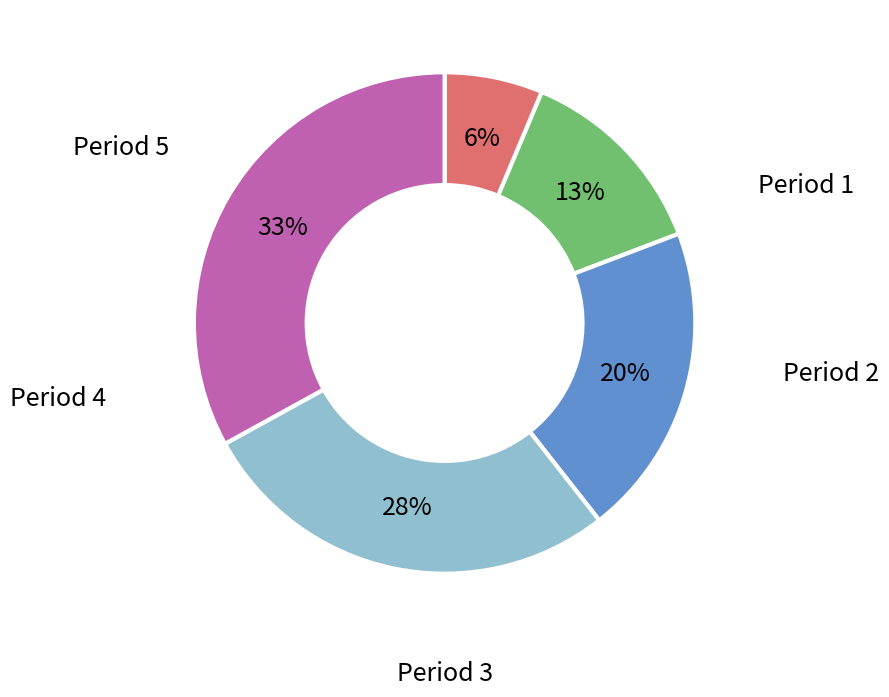

Does any single category account for the majority?

No